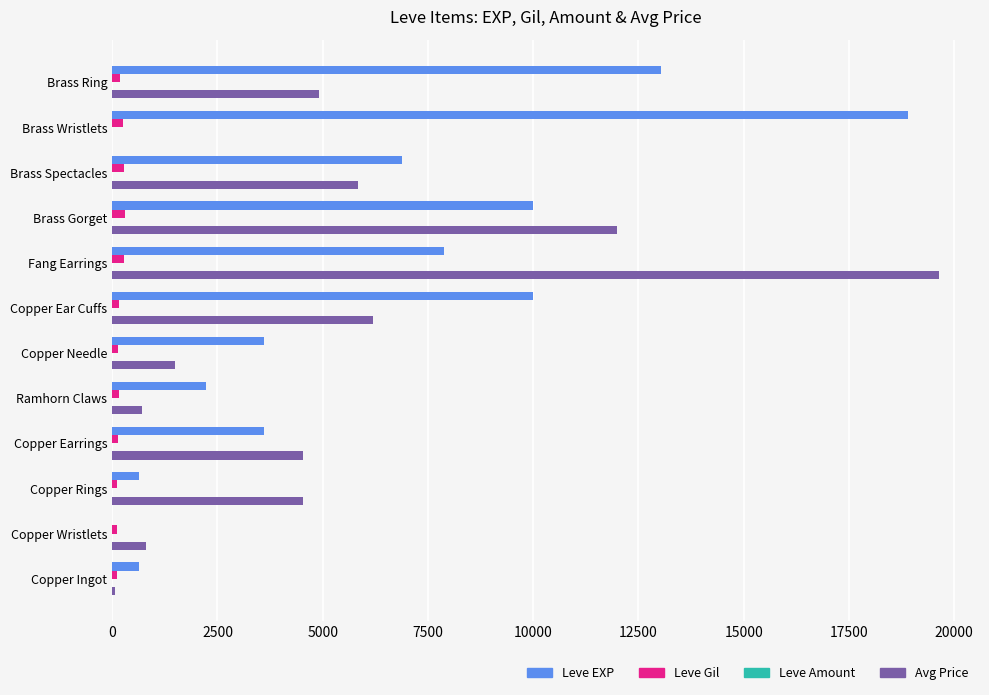

Which series has the largest total across all categories?

Leve EXP